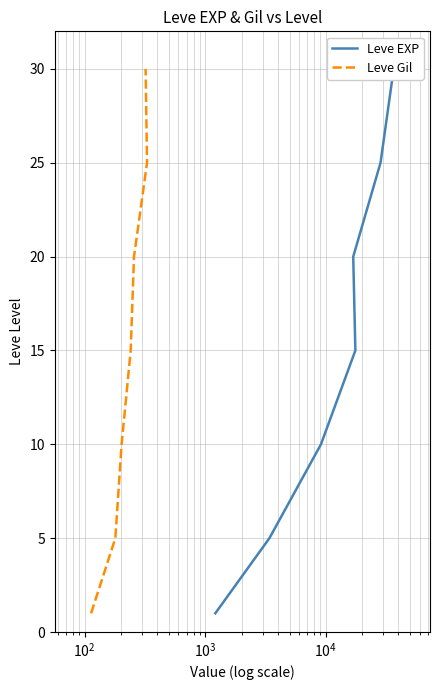

Is the value of Leve EXP at $\mathdefault{10^{2}}$ greater than the value of Leve Gil at $\mathdefault{10^{0}}$?

Yes